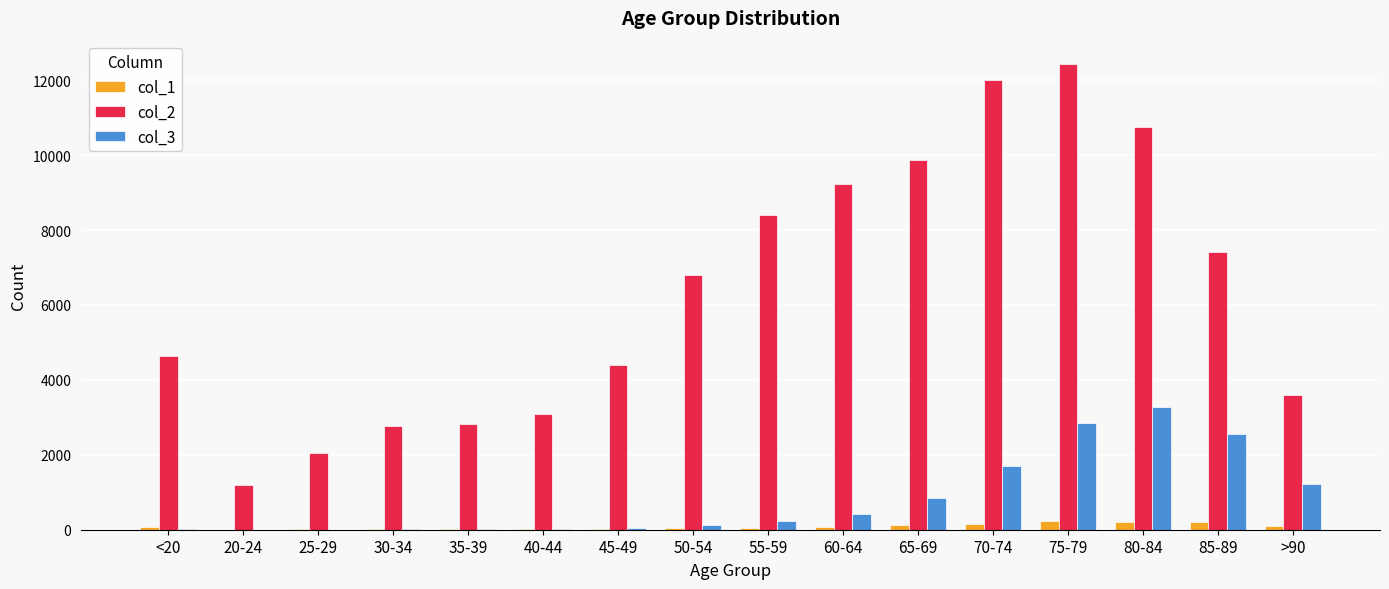

What are all the series names shown in the legend?

col_1, col_2, col_3